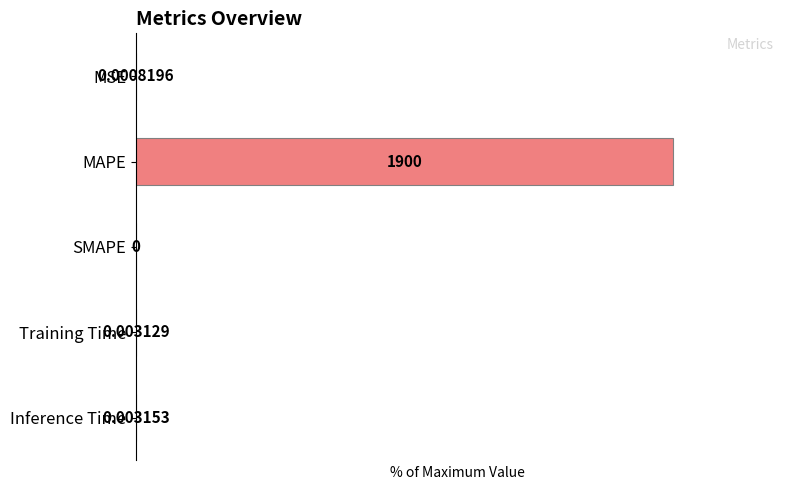

Which has a higher value, Training Time or MAPE?

MAPE